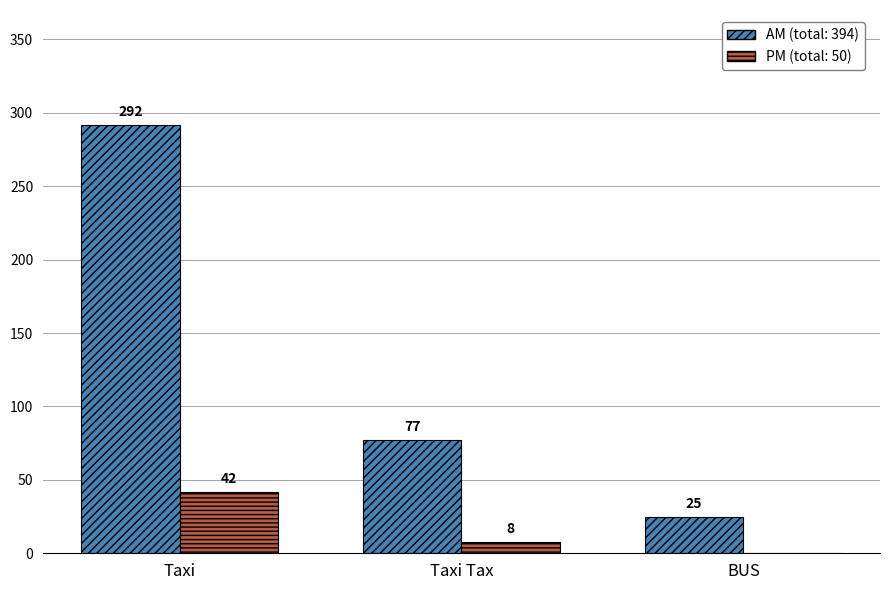

Which category has the highest value across all series?

Taxi